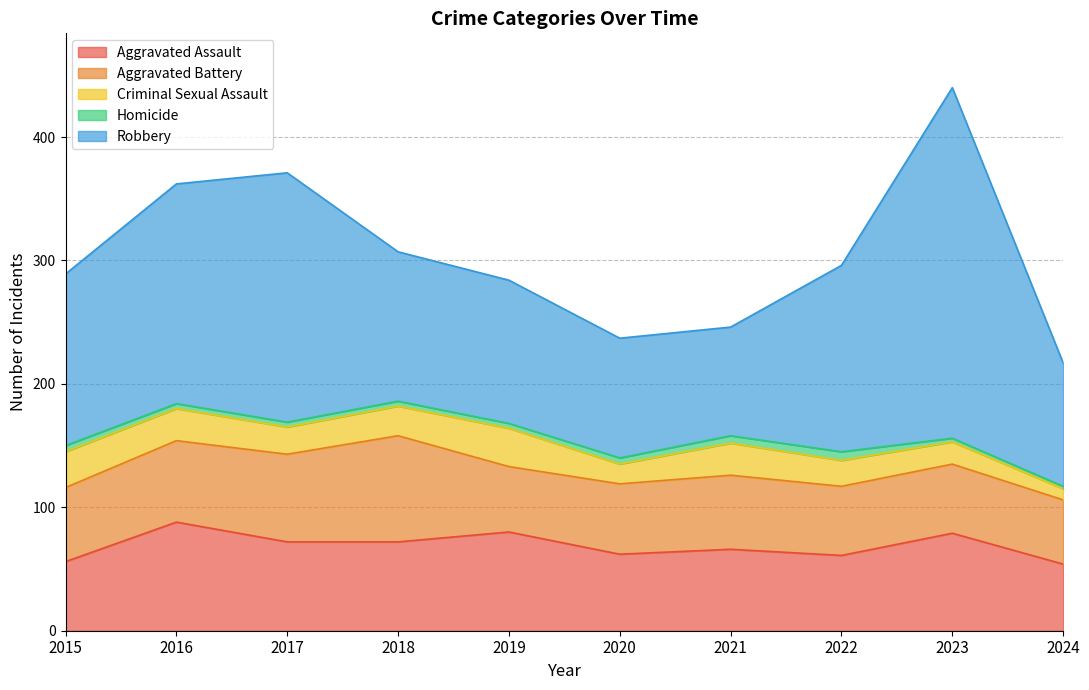

At how many categories does at least one series exceed 74?

10